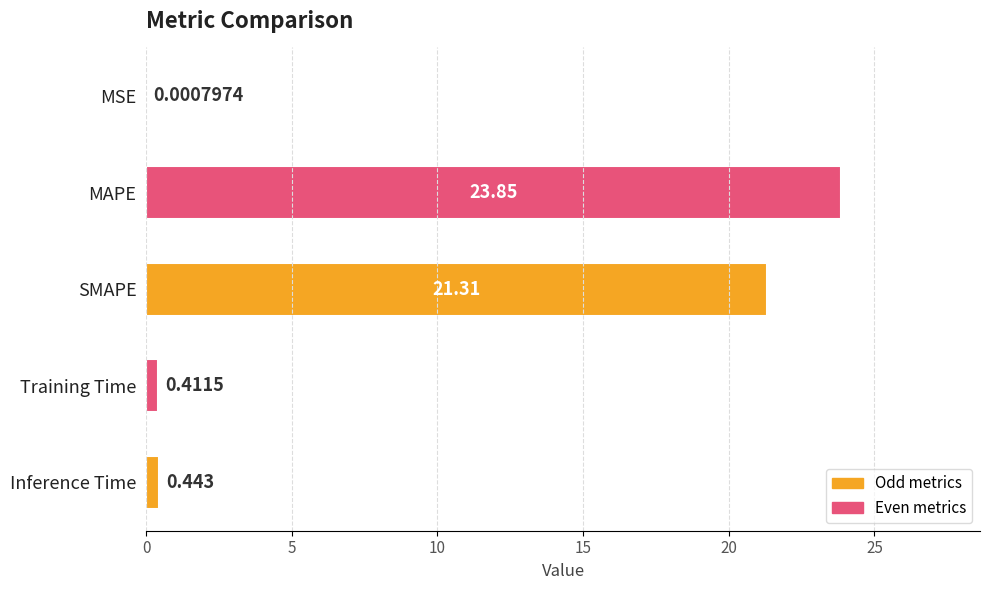

Which has a higher value, SMAPE or Training Time?

SMAPE